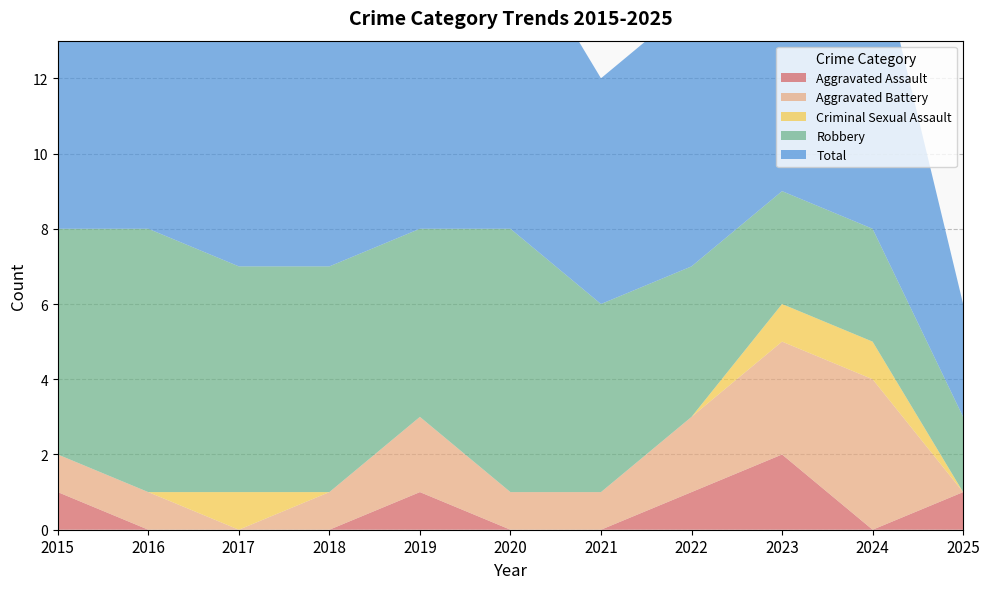

Reading left to right, list all the values displayed in this chart.

Aggravated Assault: 2015=1	2016=0	2017=0	2018=0	2019=1	2020=0	2021=0	2022=1	2023=2	2024=0	2025=1
Aggravated Battery: 2015=1	2016=1	2017=0	2018=1	2019=2	2020=1	2021=1	2022=2	2023=3	2024=4	2025=0
Criminal Sexual Assault: 2015=0	2016=0	2017=1	2018=0	2019=0	2020=0	2021=0	2022=0	2023=1	2024=1	2025=0
Robbery: 2015=6	2016=7	2017=6	2018=6	2019=5	2020=7	2021=5	2022=4	2023=3	2024=3	2025=2
Total: 2015=8	2016=8	2017=7	2018=7	2019=8	2020=8	2021=6	2022=7	2023=9	2024=8	2025=3